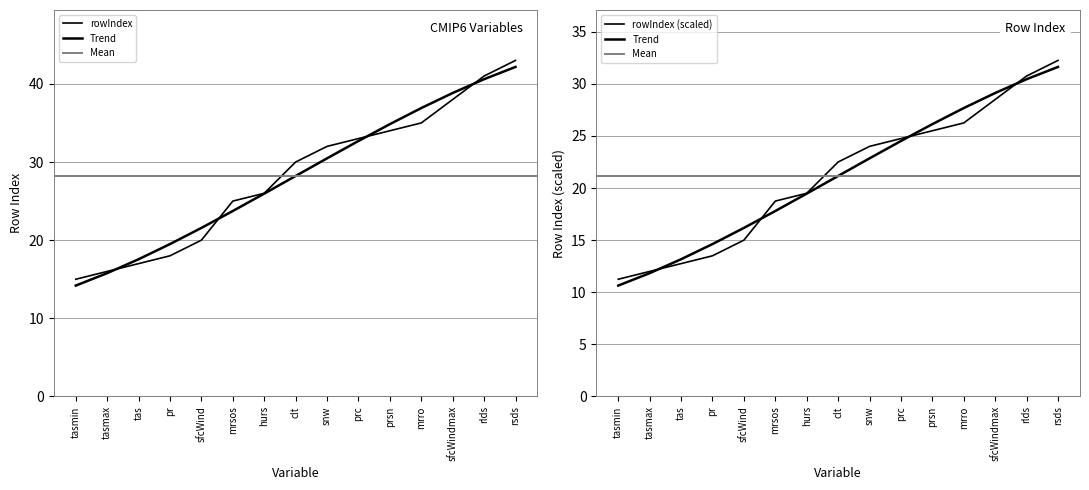

Which has a higher value, tas or sfcWindmax?

sfcWindmax